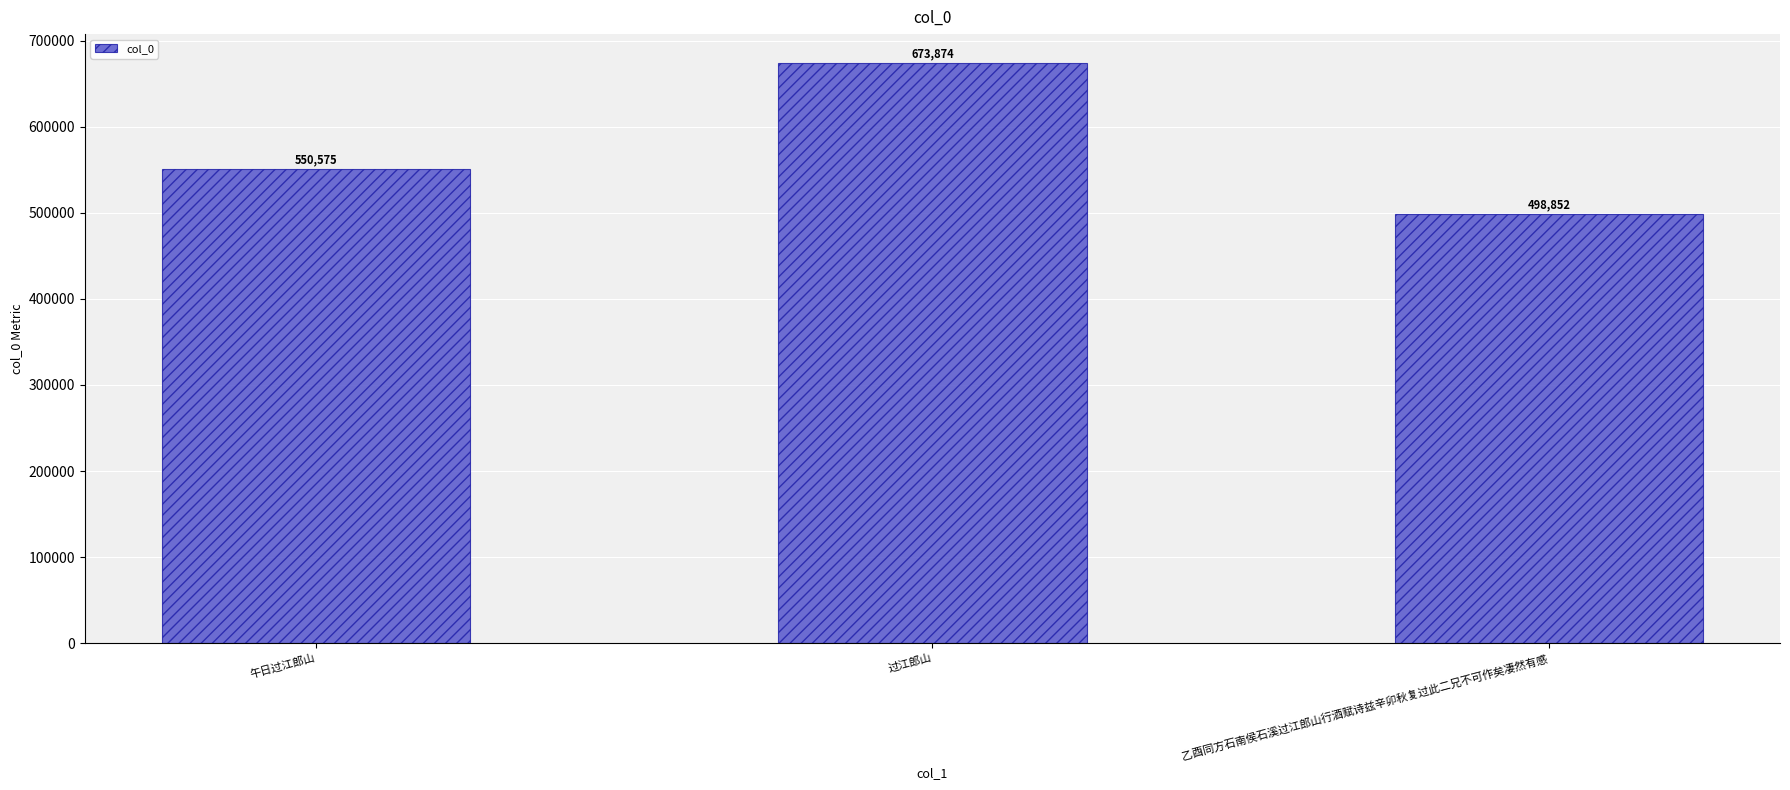

How many values are below 550575?

1